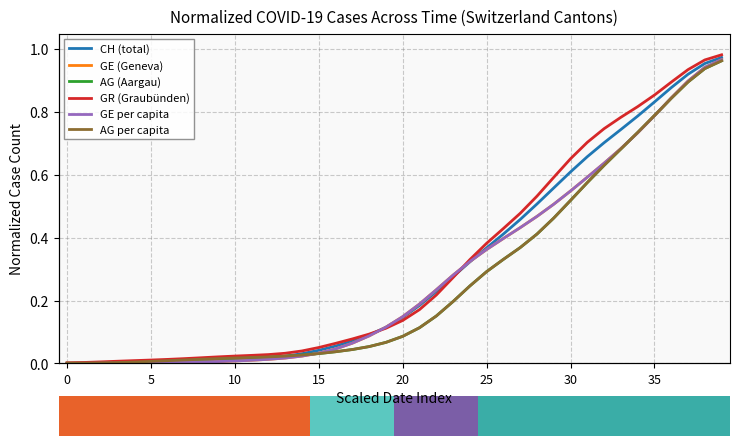

At how many categories does at least one series exceed 0?

40